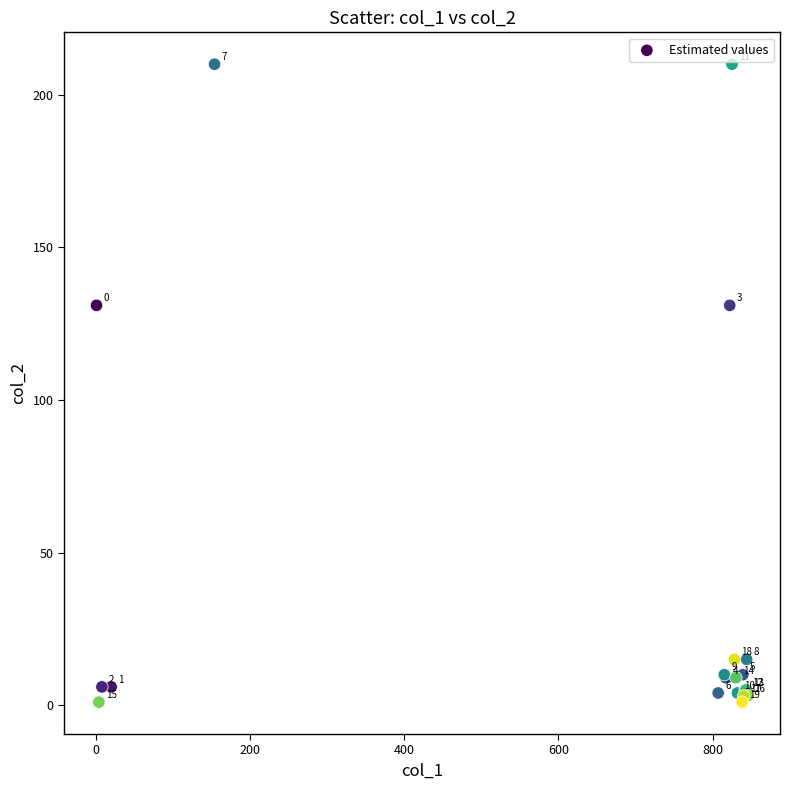

What Y value in the scatter plot is closest to 105?

131